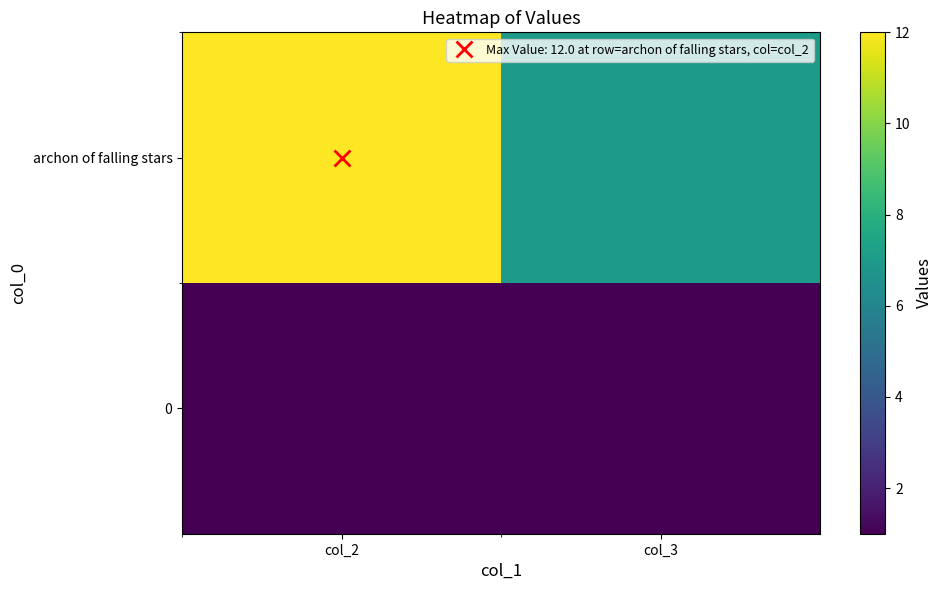

Reading right to left, list all the values displayed in this chart.

archon of falling stars: col_3=7	col_2=12
0: col_3=1	col_2=1